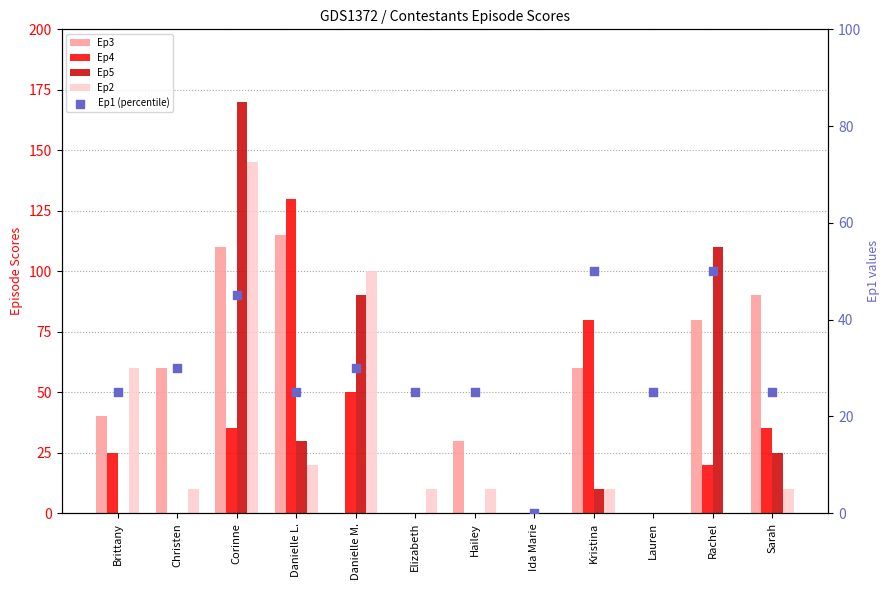

At how many categories does at least one series exceed 114?

2